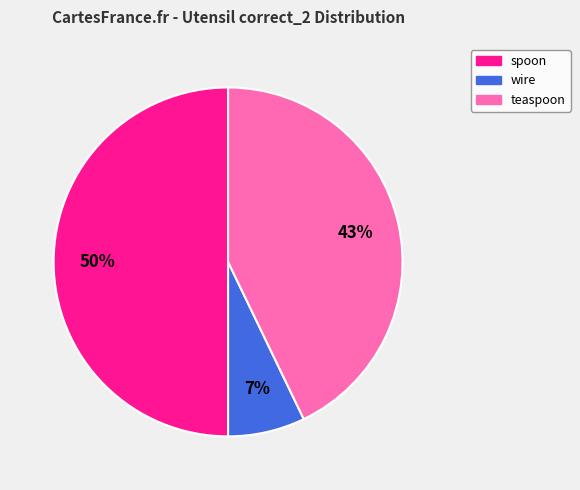

To the nearest percent, what is the difference between the largest and smallest slice percentages?

43%